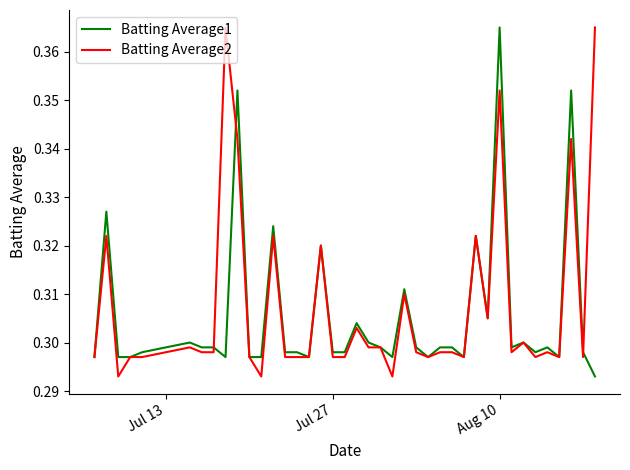

What is the difference between the maximum and second lowest values in the Batting Average1 series?

0.1